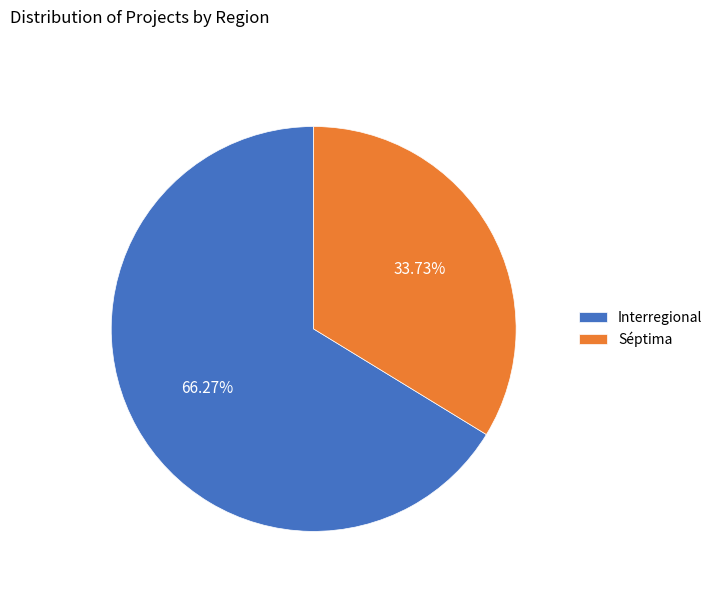

Count the number of slices in the pie.

2